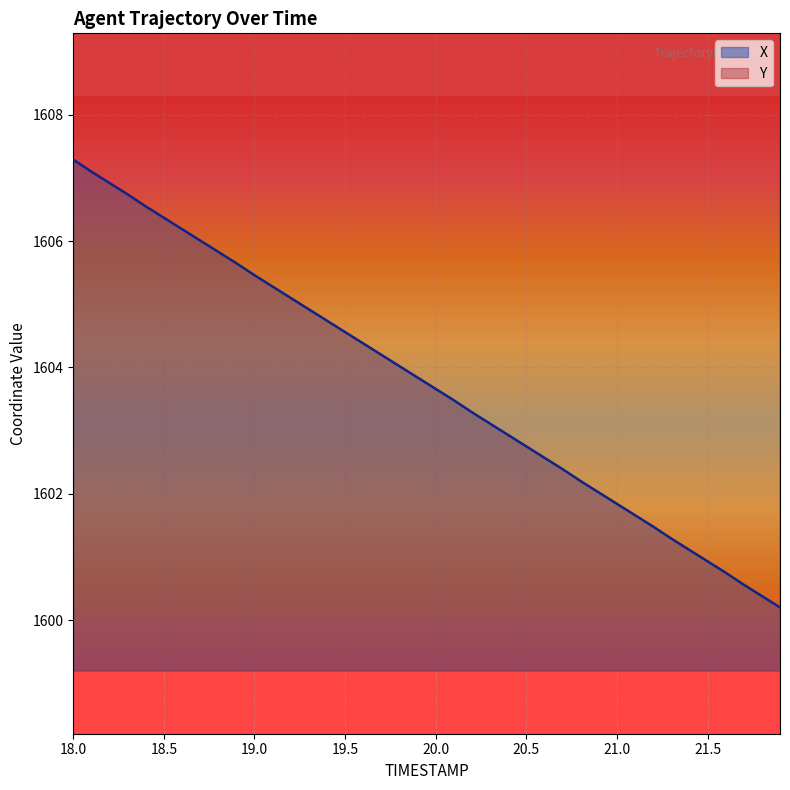

What is the average value of the Y series?

2004.5